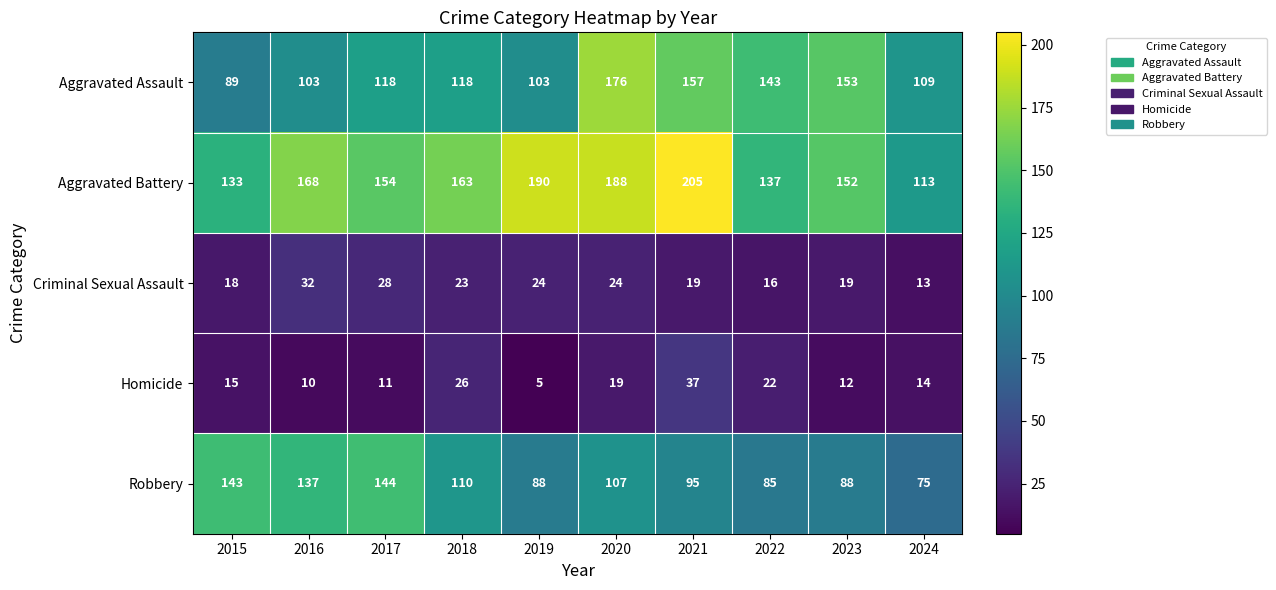

Count the number of categories in the chart.

10